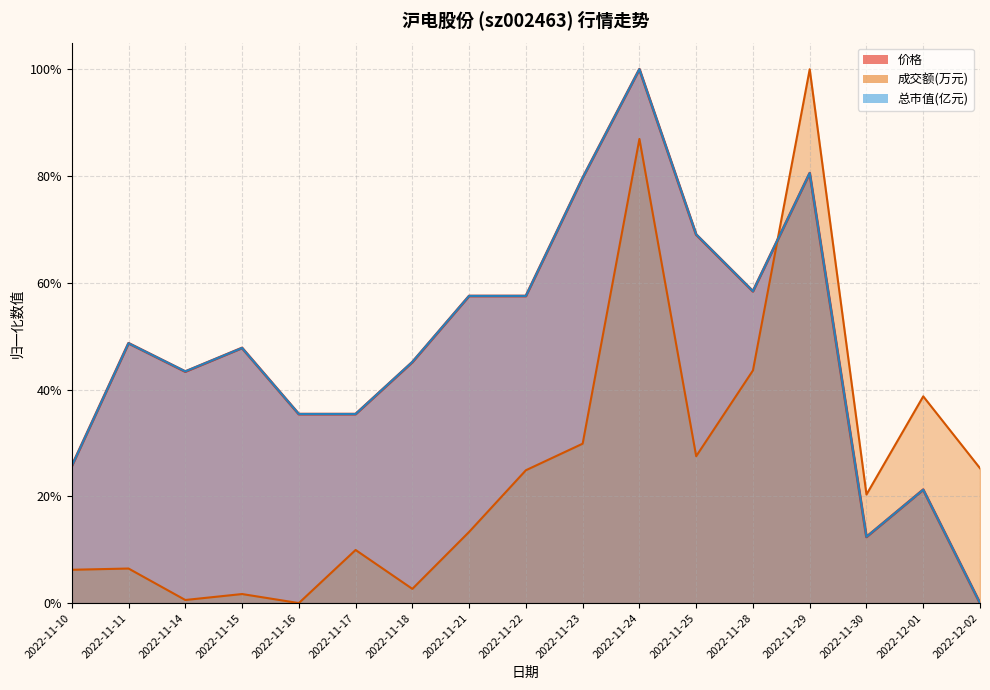

True or false: 成交额(万元) has more than 1 interior local peaks.

True